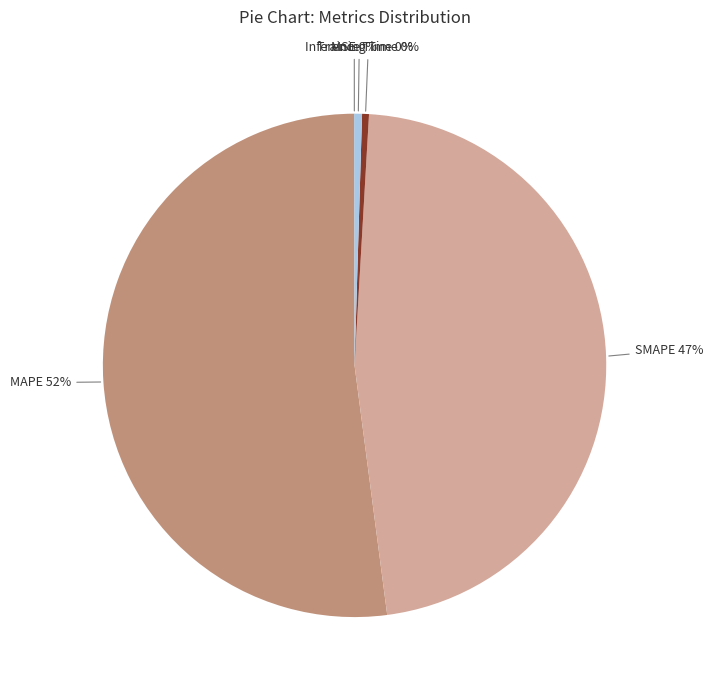

Does any single category account for the majority?

Yes